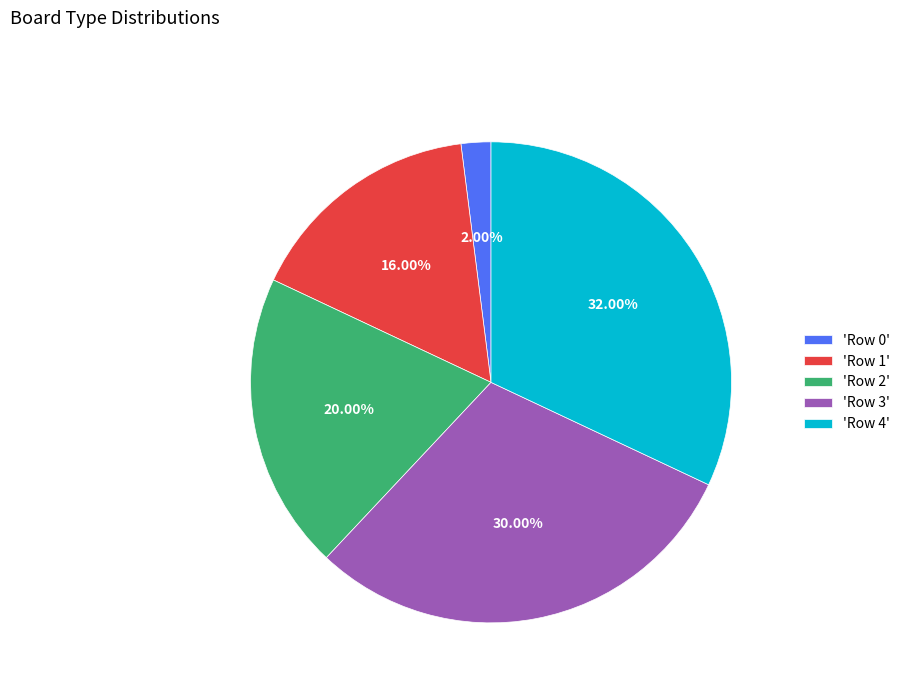

Which has a higher value, 'Row 4' or 'Row 3'?

'Row 4'